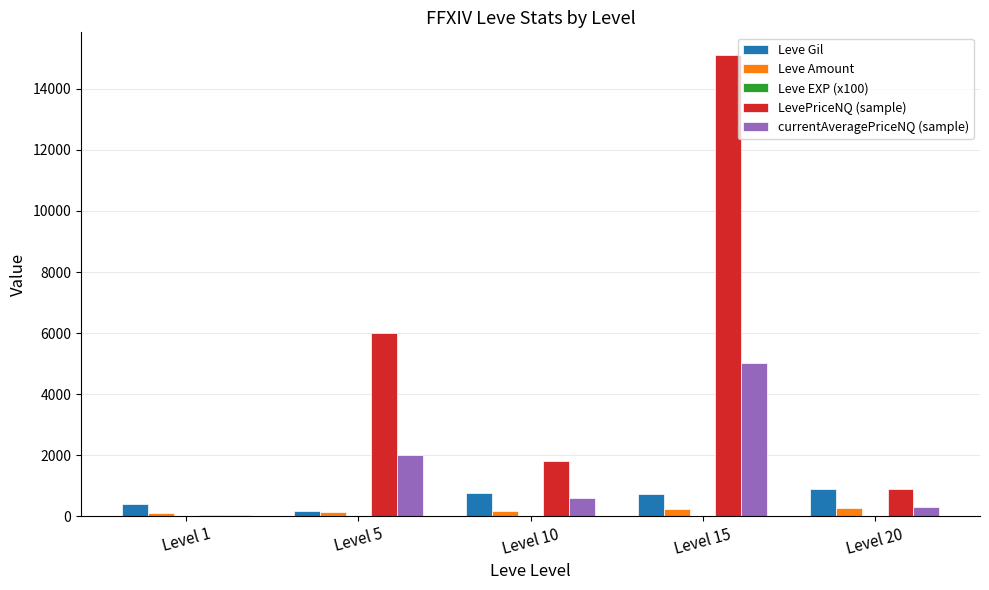

What is the sum of the Leve Gil values at Level 20 and Level 15?

1620.0